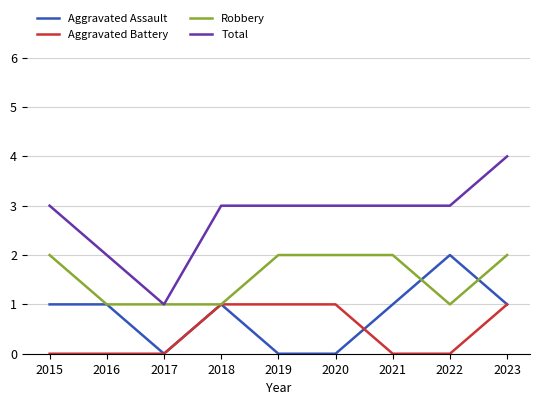

Reading left to right, transcribe all the data shown in this chart.

Aggravated Assault: 2015=1	2016=1	2017=0	2018=1	2019=0	2020=0	2021=1	2022=2	2023=1
Aggravated Battery: 2015=0	2016=0	2017=0	2018=1	2019=1	2020=1	2021=0	2022=0	2023=1
Robbery: 2015=2	2016=1	2017=1	2018=1	2019=2	2020=2	2021=2	2022=1	2023=2
Total: 2015=3	2016=2	2017=1	2018=3	2019=3	2020=3	2021=3	2022=3	2023=4